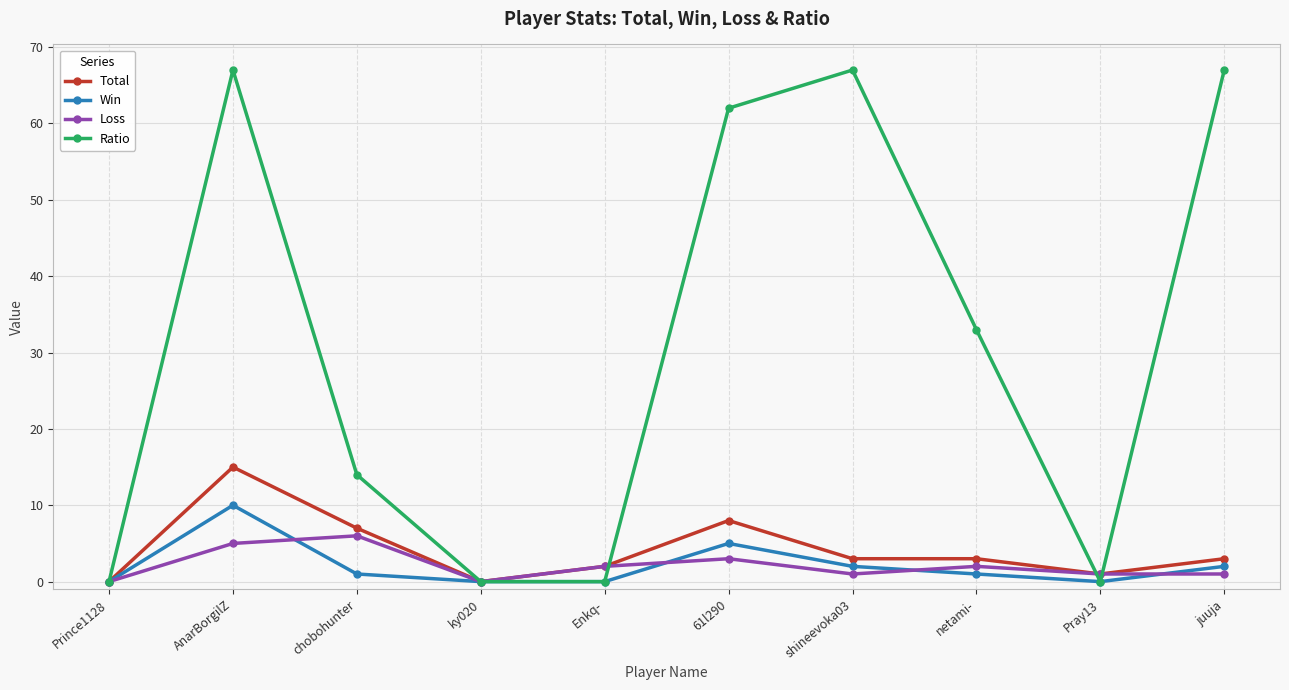

What is the label of the 8th point from the right?

chobohunter